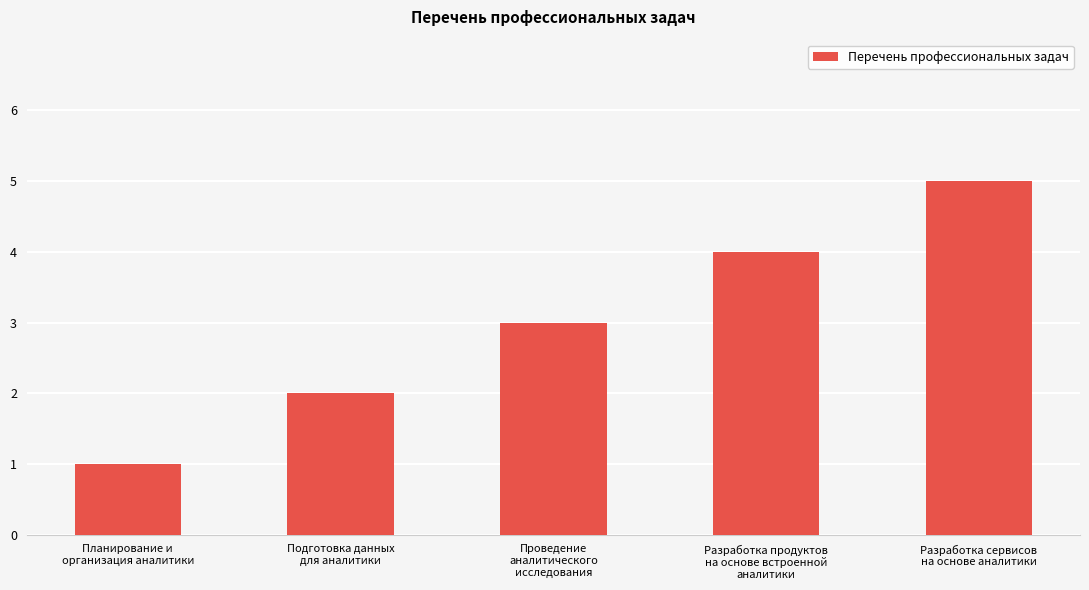

Reading left to right, list all the values displayed in this chart.

1	2	3	4	5